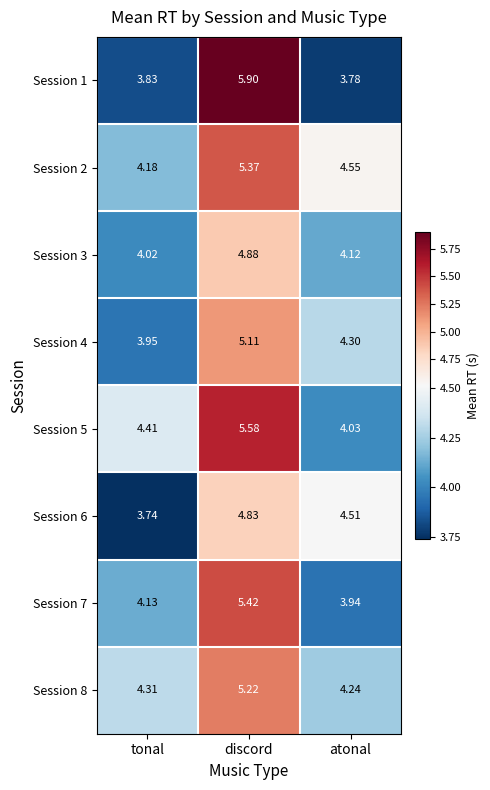

At which label does Session 1 reach its minimum?

atonal